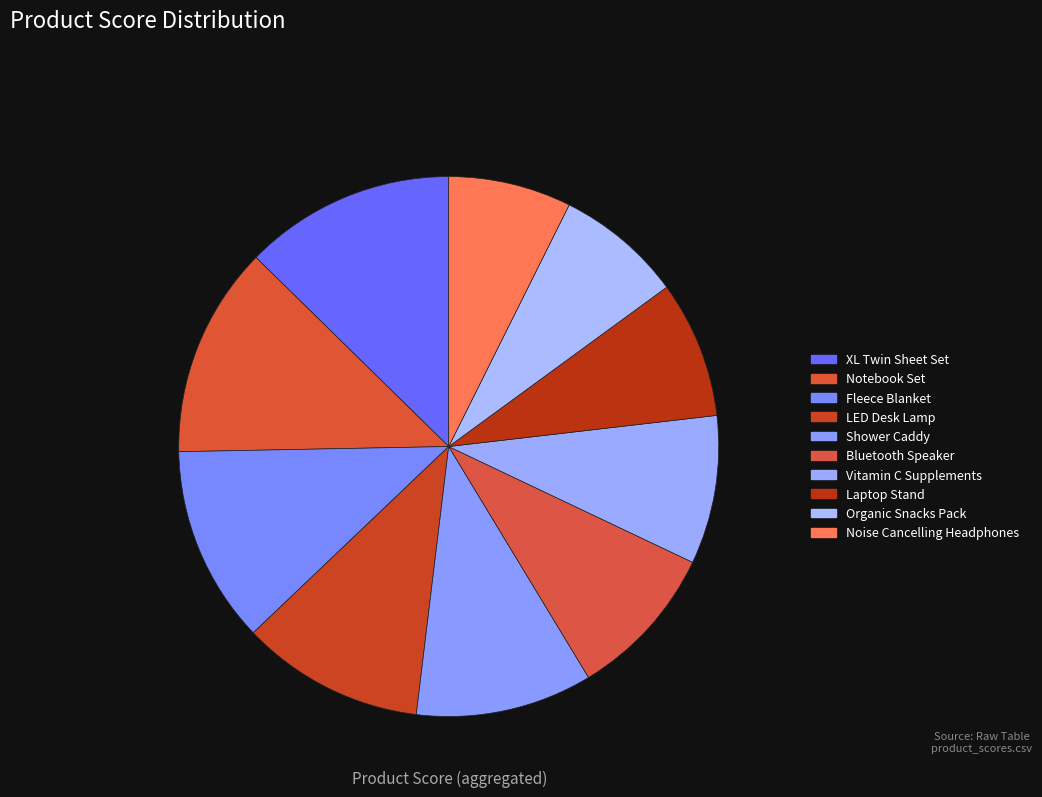

How many segments does this pie chart have?

10